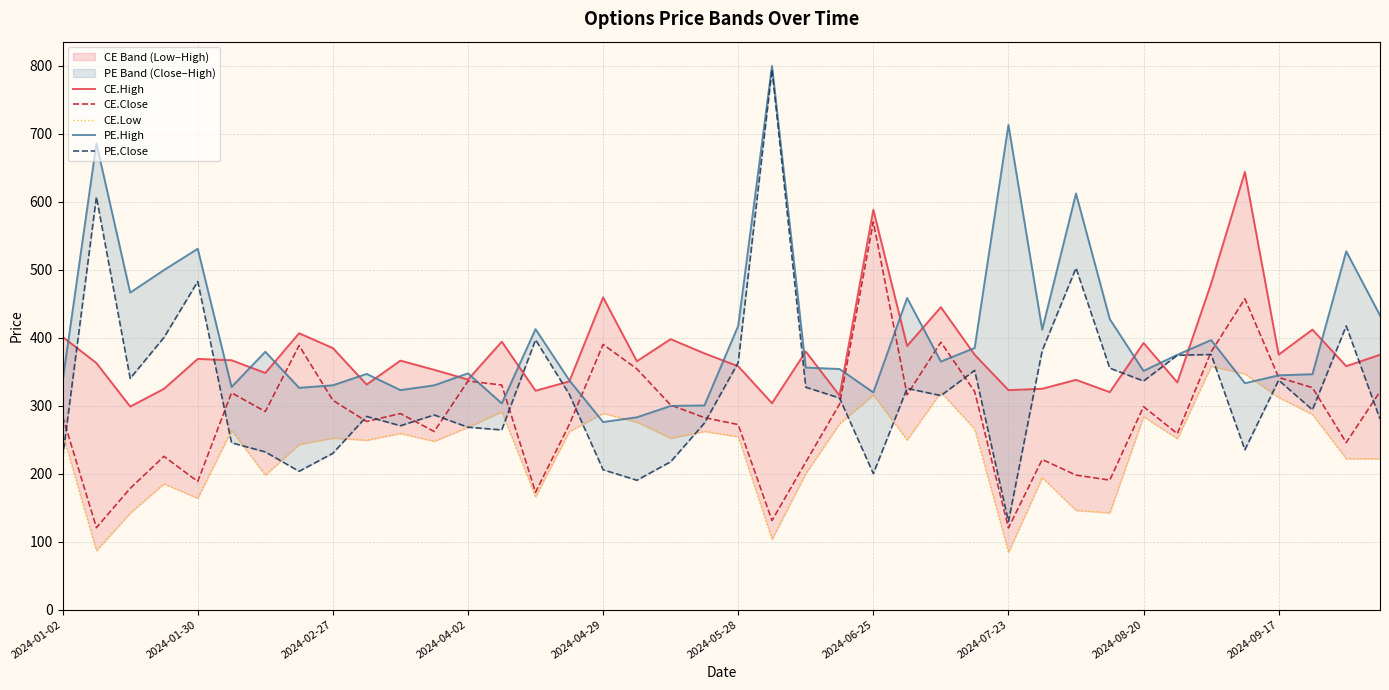

What is the difference between the CE.Close values at 22 and 2024-01-02?

67.2